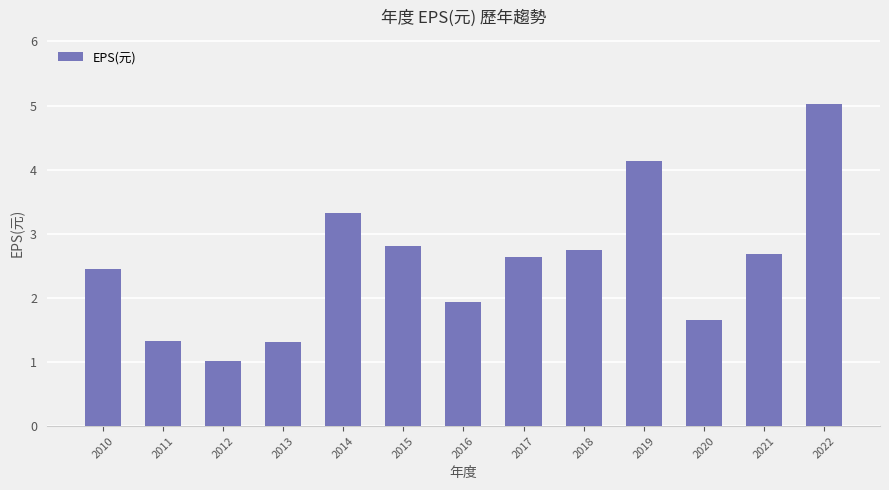

Which has a higher value, 2013 or 2014?

2014